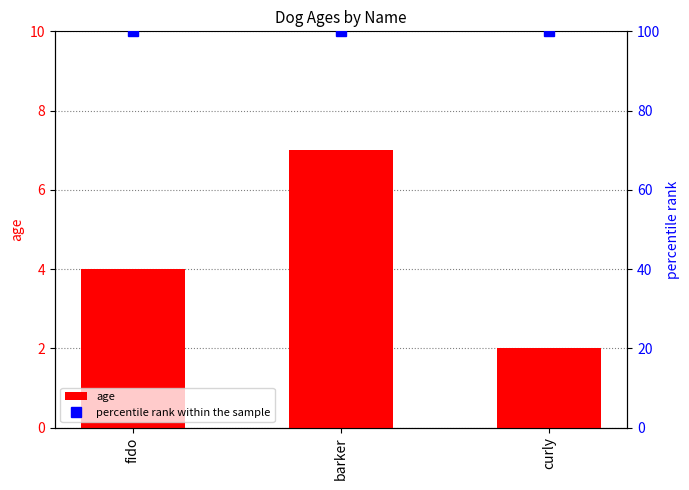

What position from the right is barker?

2